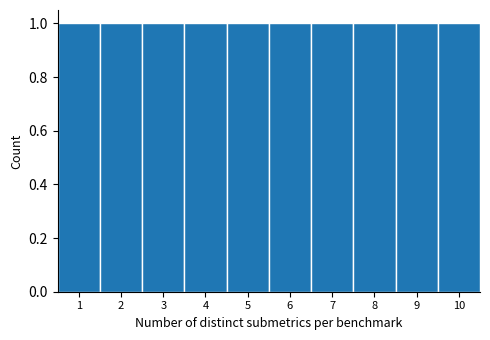

Reading left to right, transcribe this chart: for each bar, give the range it covers on the x-axis and its height. The values are not printed on the chart, so give them approximately, as read against the axis.

0.5 to 1.5: 1
1.5 to 2.5: 1
2.5 to 3.5: 1
3.5 to 4.5: 1
4.5 to 5.5: 1
5.5 to 6.5: 1
6.5 to 7.5: 1
7.5 to 8.5: 1
8.5 to 9.5: 1
9.5 to 10.5: 1